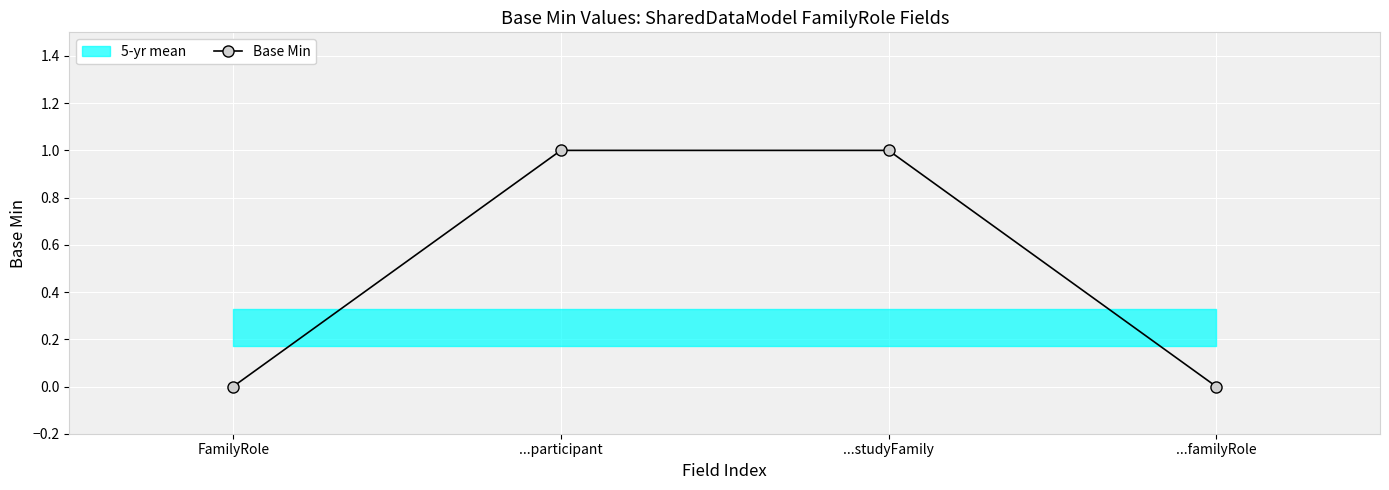

Does the chart display data point markers on the line(s)?

Yes